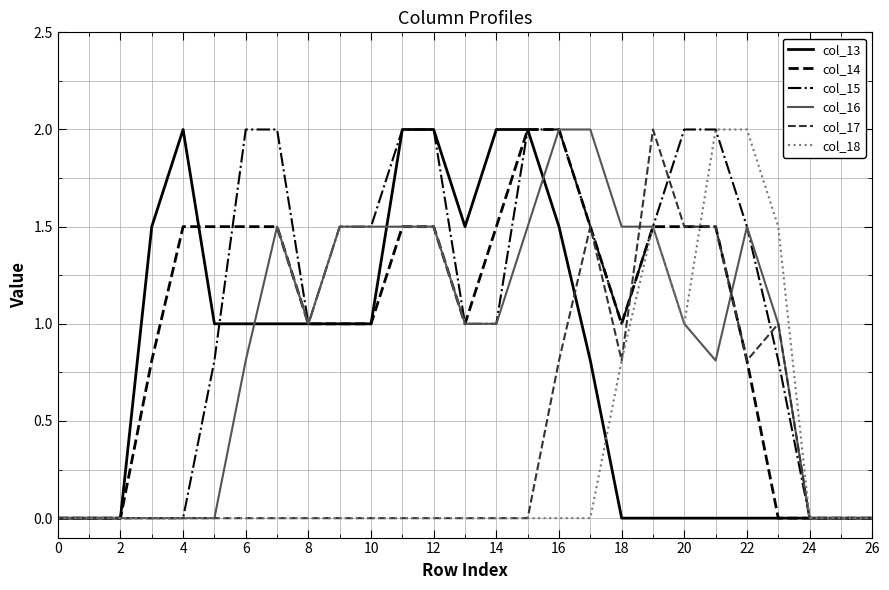

What is the greatest value displayed?

2.0